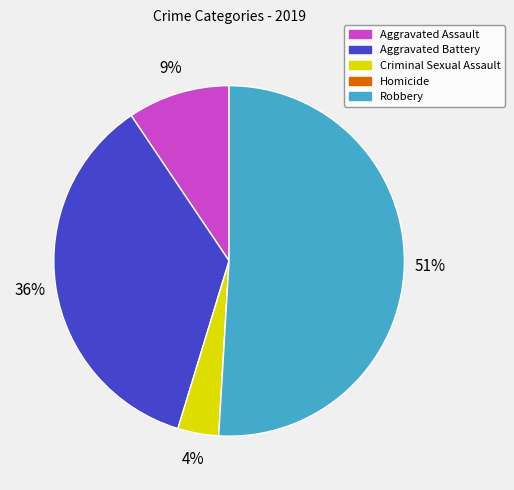

Approximately how many times larger is the value at Criminal Sexual Assault compared to Aggravated Assault?

0.4